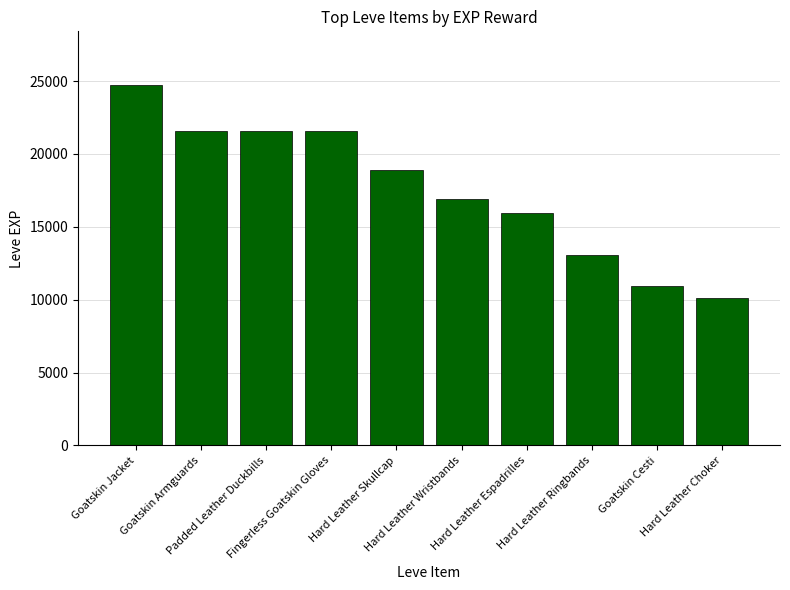

What is the sum of all values?

175430